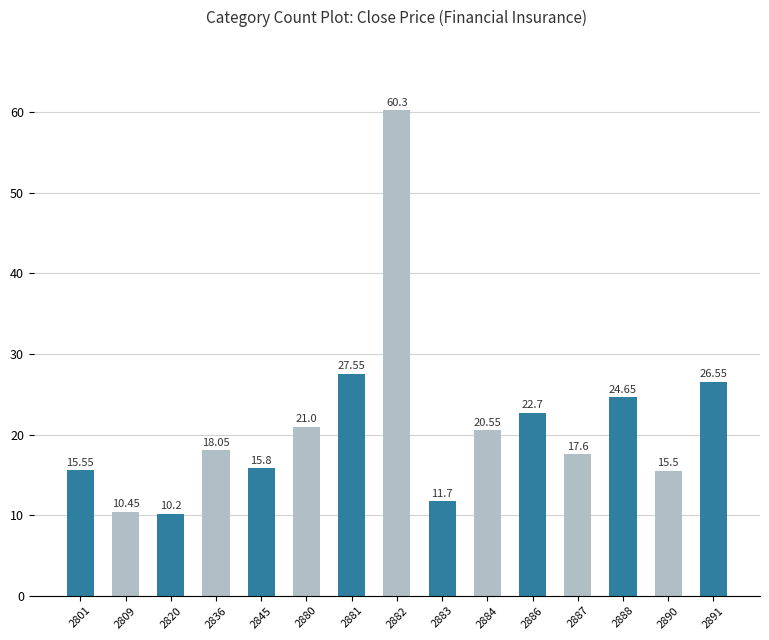

How many bars are there in total?

15